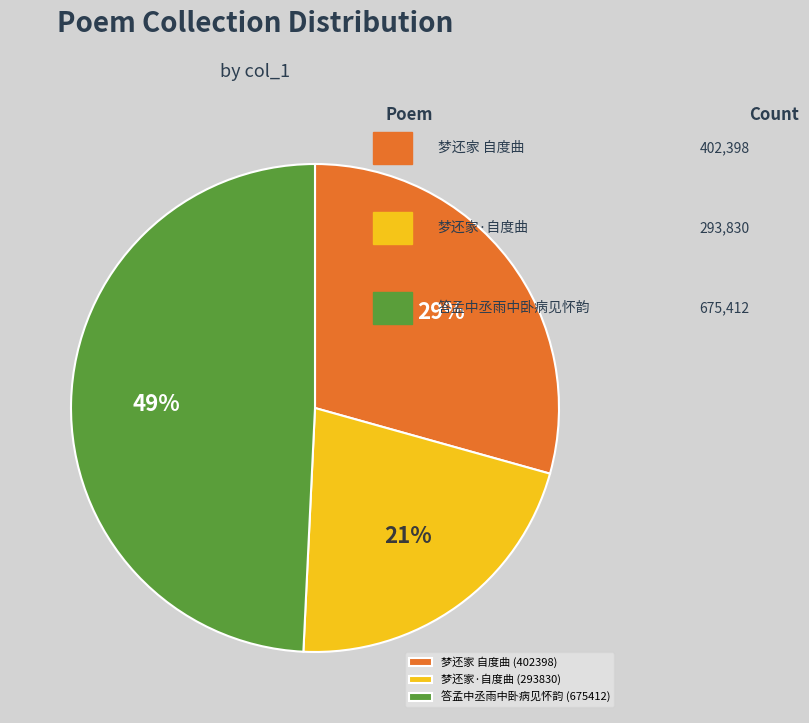

Which slice is the largest?

答孟中丞雨中卧病见怀韵 (675412)